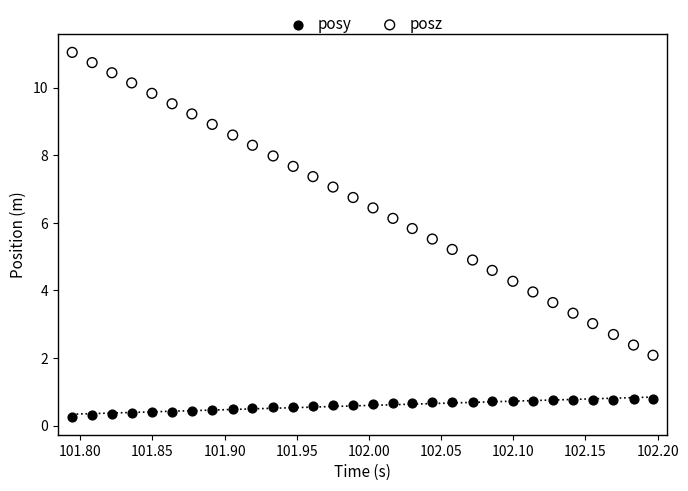

Across all data points, what is the range of X values (max minus min)?

0.4